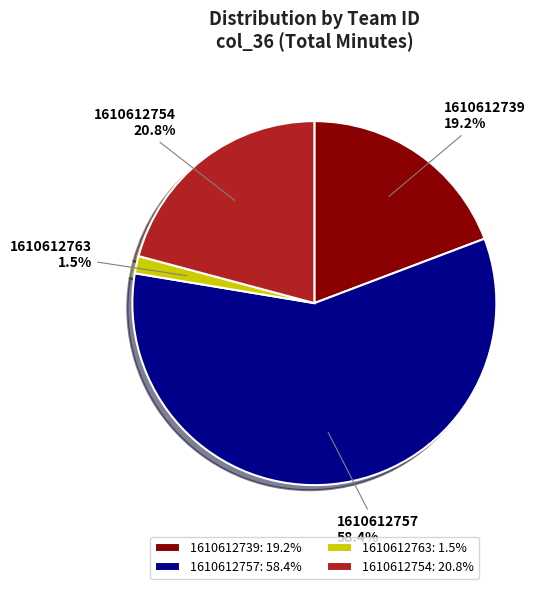

Which slice is the largest?

1610612757